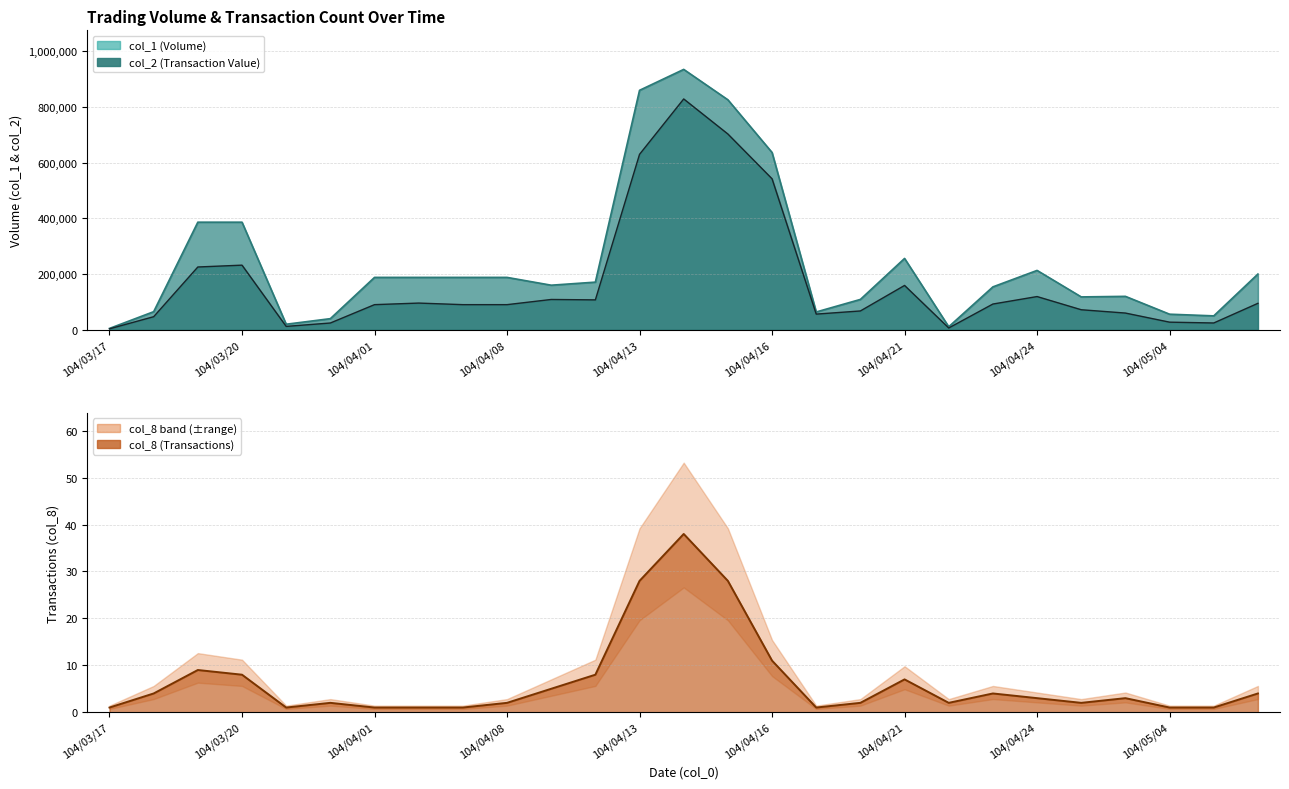

How many data points in col_8 are less than 3?

13